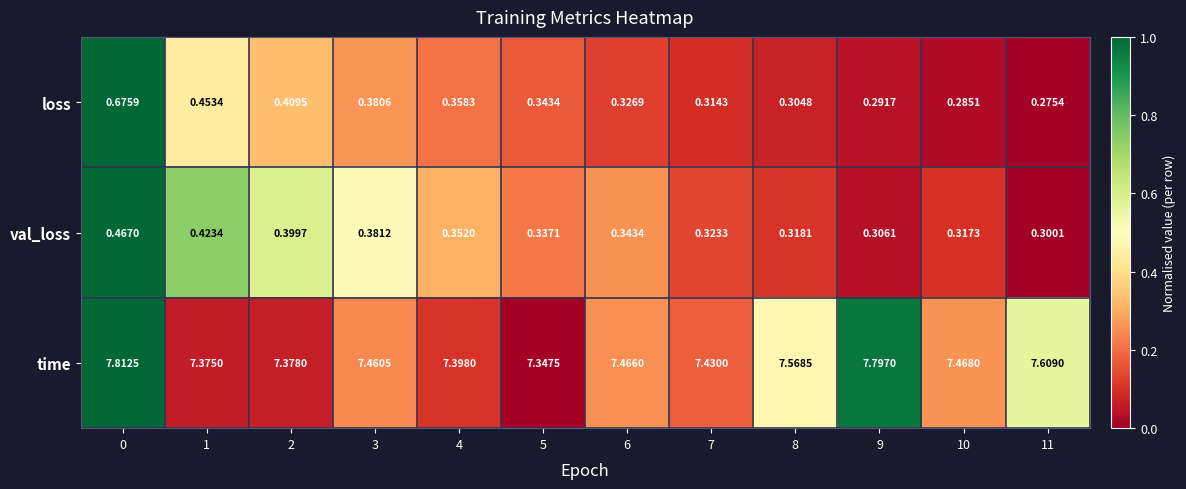

Is the value of val_loss at 7 greater than the value of loss at 4?

No